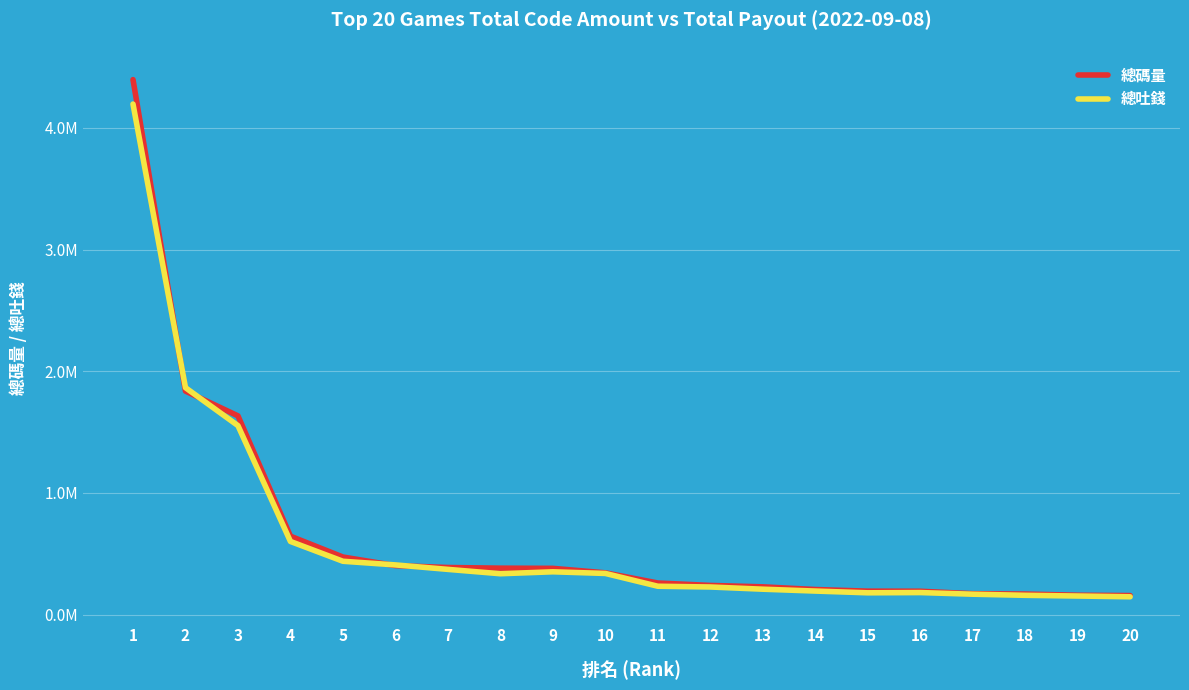

Is this an area chart (filled region under the line)?

No